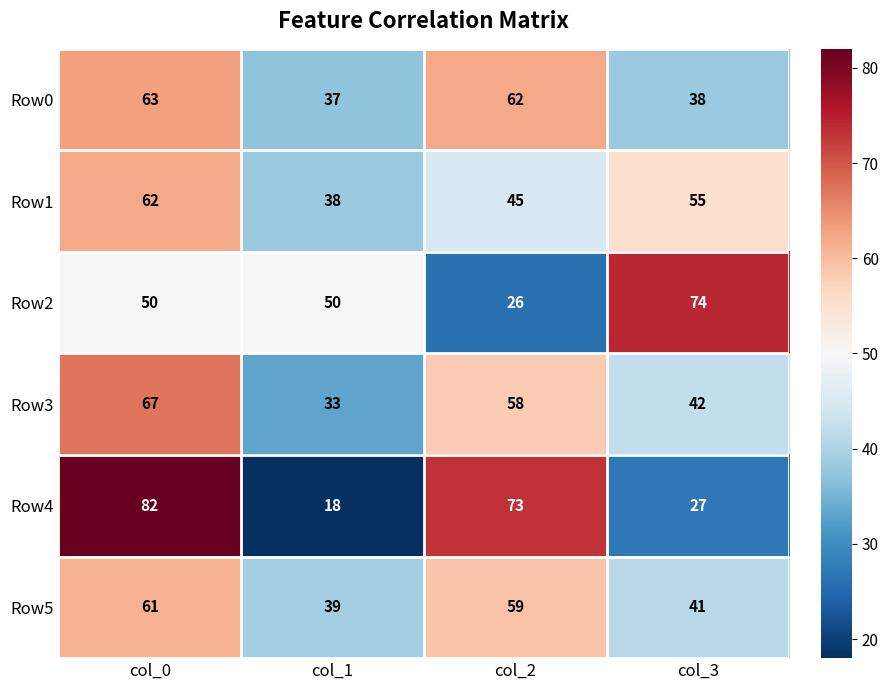

Reading right to left, list all the values displayed in this chart.

Row0: 38	62	37	63
Row1: 55	45	38	62
Row2: 74	26	50	50
Row3: 42	58	33	67
Row4: 27	73	18	82
Row5: 41	59	39	61